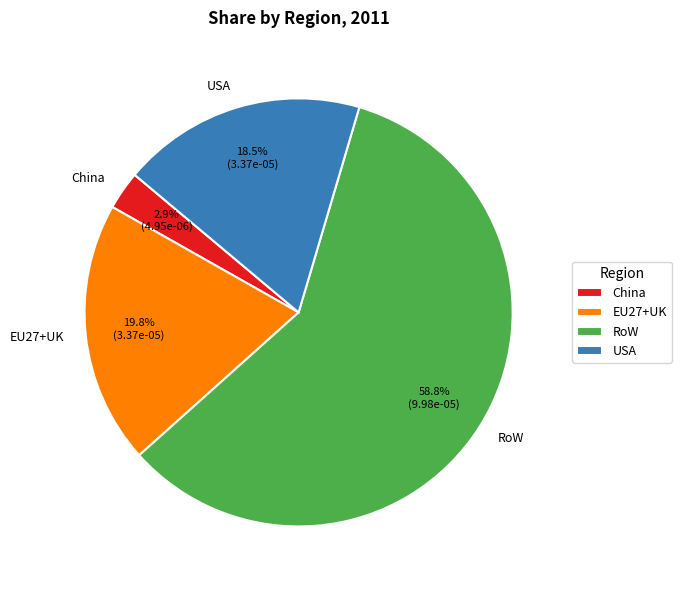

To the nearest percent, what is the difference between the EU27+UK and China slice percentages?

17%